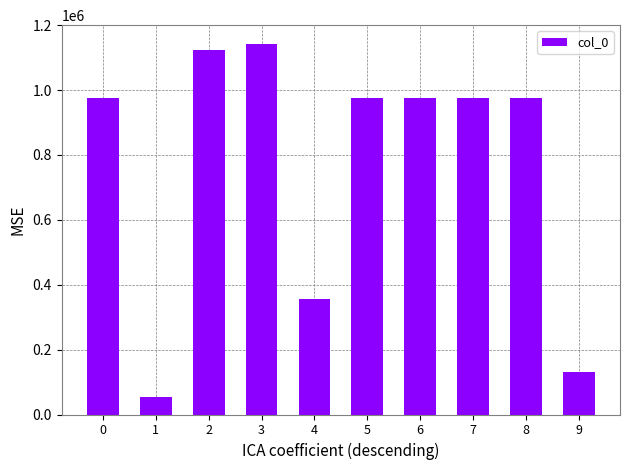

What is the difference between the maximum and second lowest values?

1010515